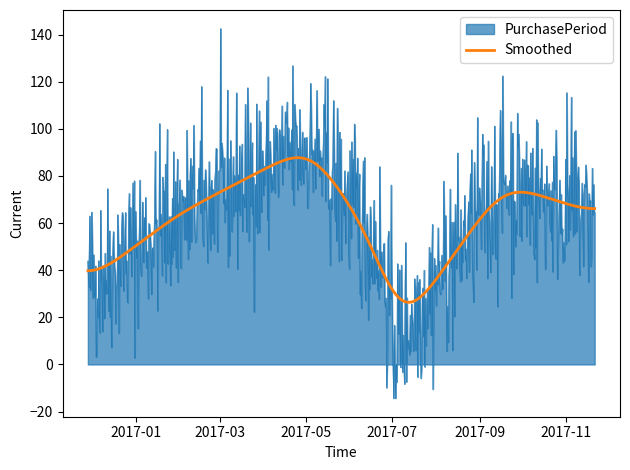

Rank the series by their maximum value, from lowest to highest.

Smoothed, PurchasePeriod